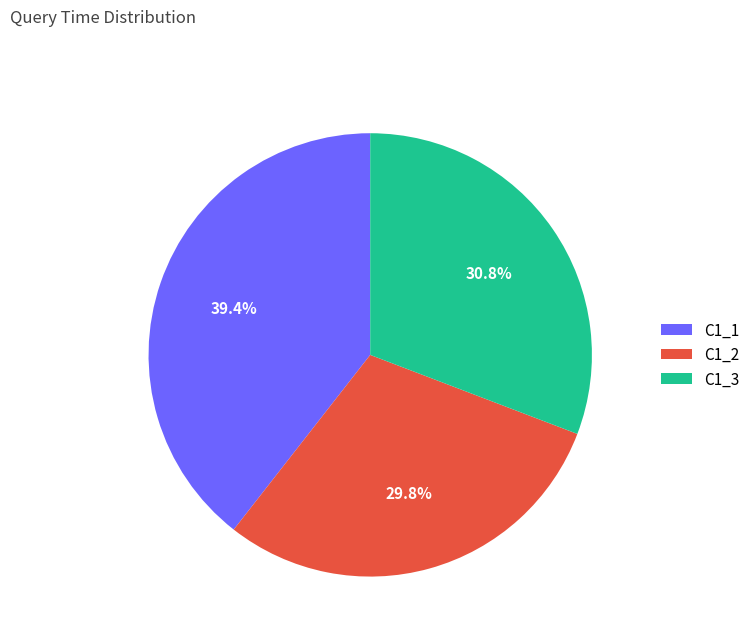

Is C1_3 the majority of the pie?

No